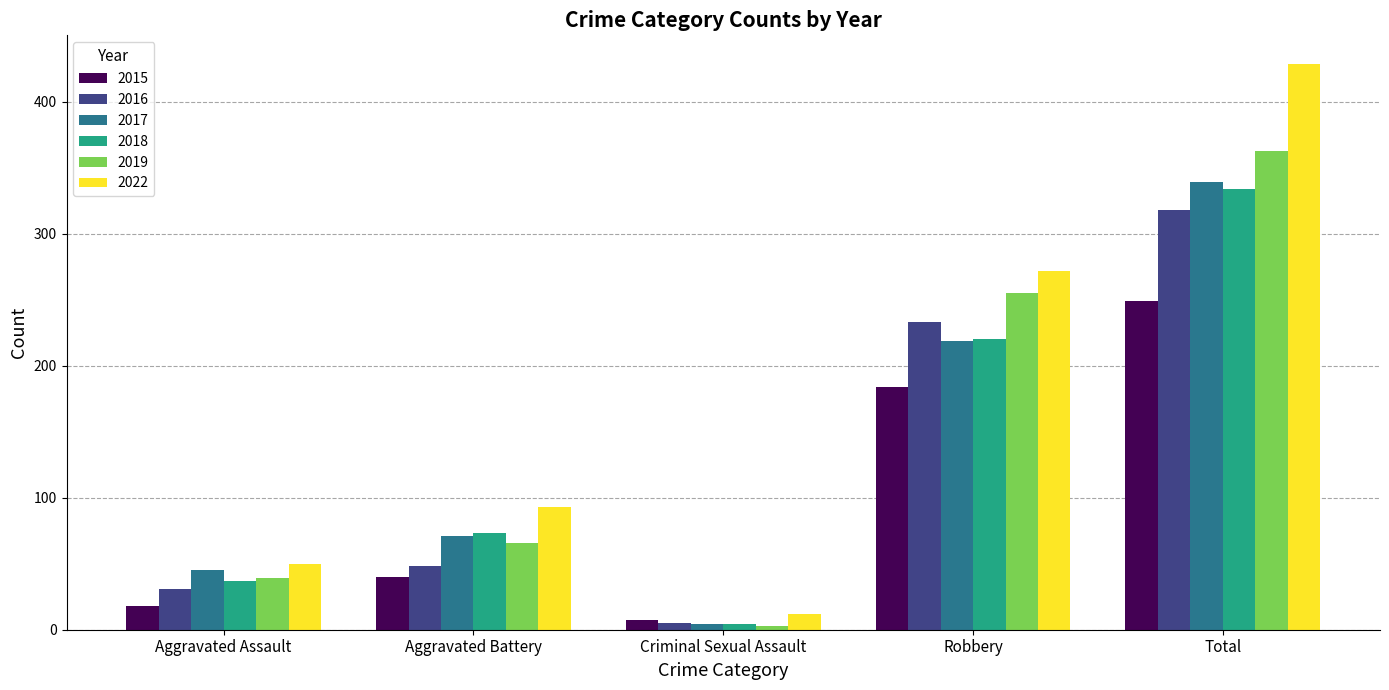

Reading left to right, list all the values displayed in this chart.

2015: 18	40	7	184	249
2016: 31	48	5	233	318
2017: 45	71	4	219	339
2018: 37	73	4	220	334
2019: 39	66	3	255	363
2022: 50	93	12	272	429